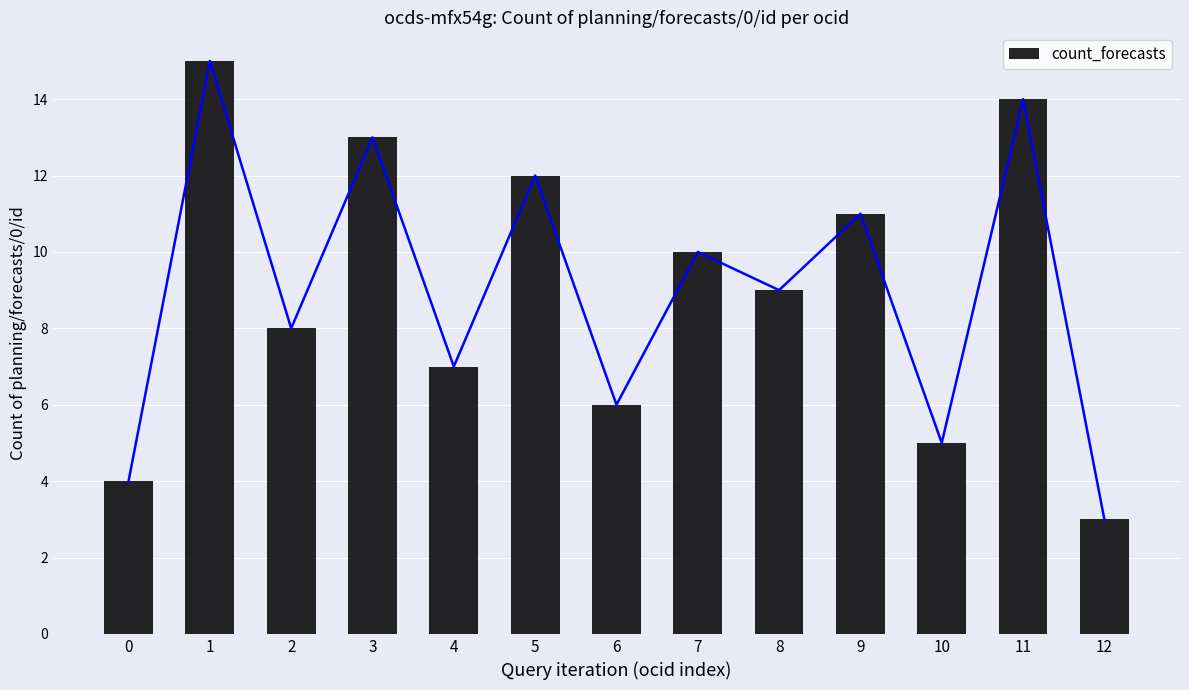

What is the maximum value shown in the chart?

15